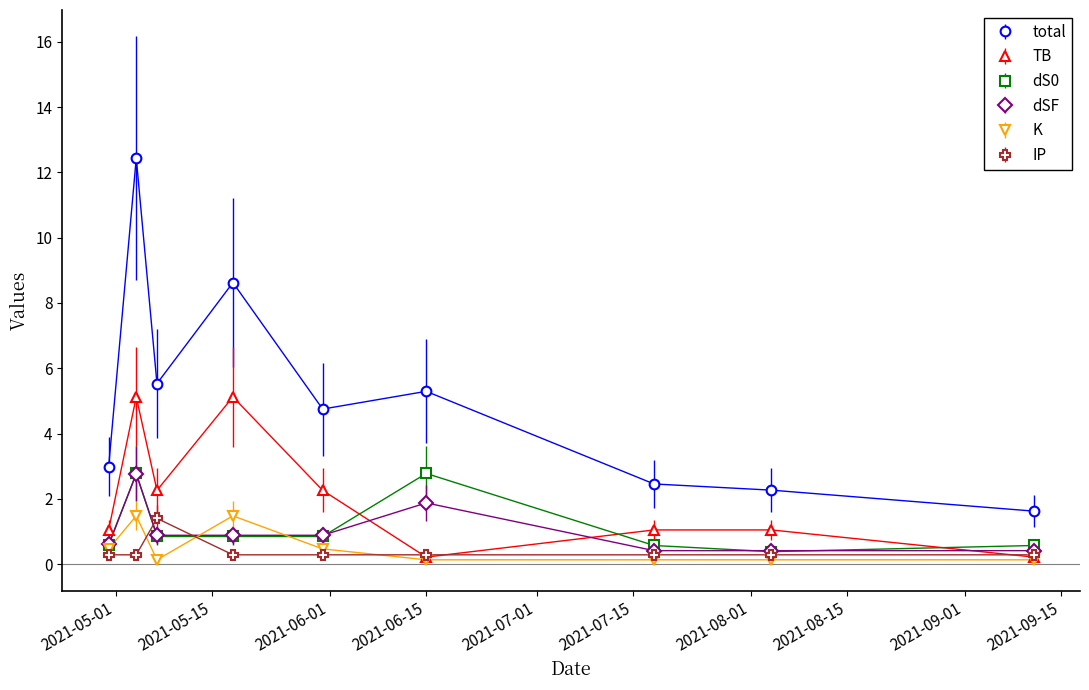

What is the minimum value for total?

1.6